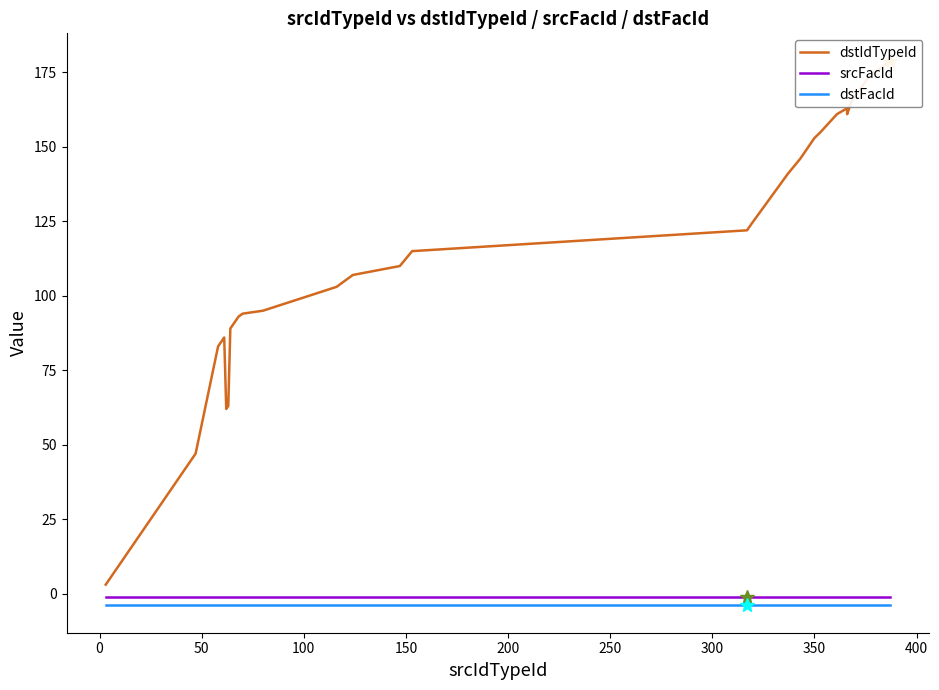

Which series has the largest total across all categories?

dstIdTypeId